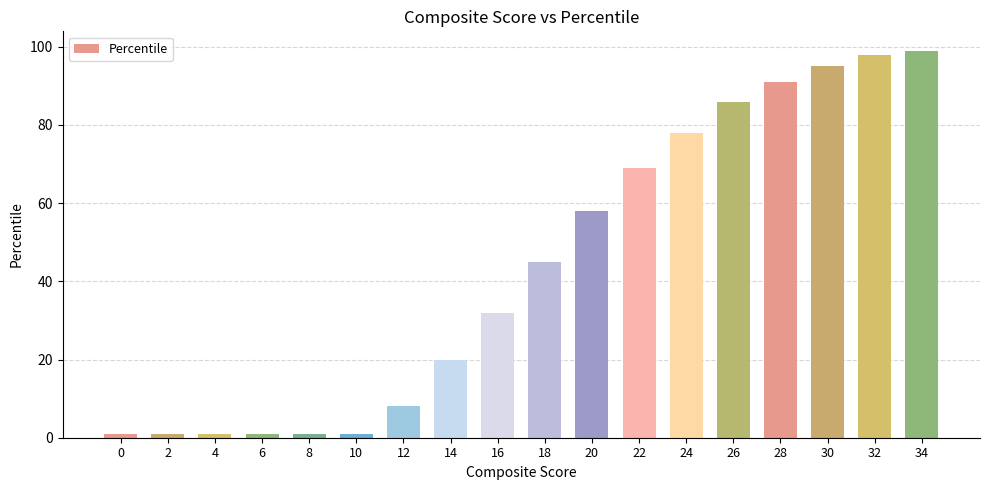

What is the value of the 12th bar from the left?

69